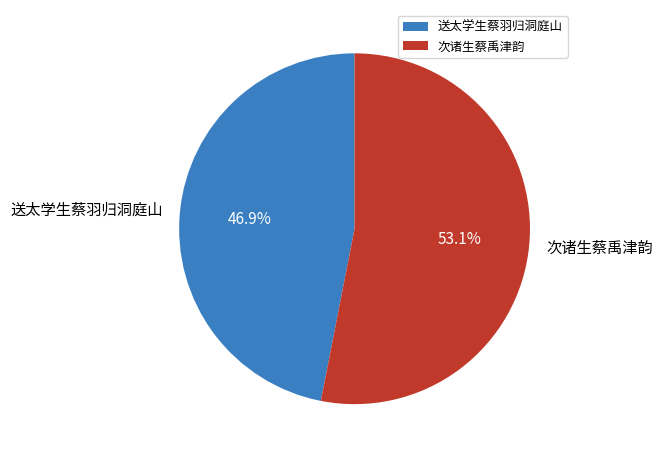

Which category has the biggest portion of the pie?

次诸生蔡禹津韵